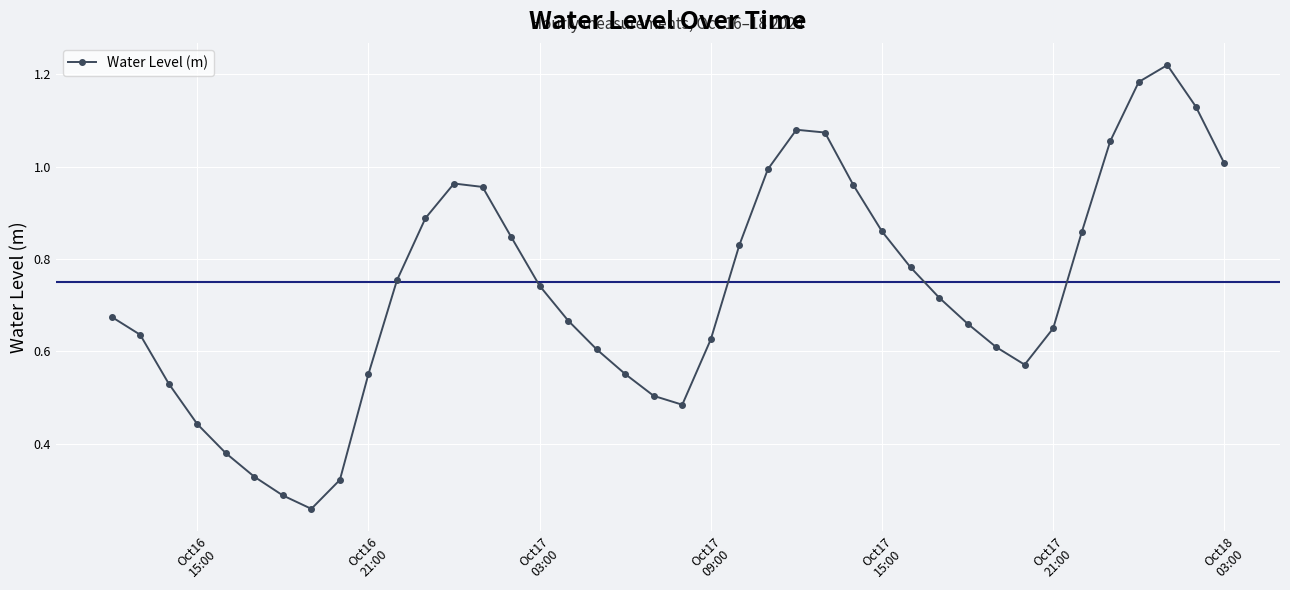

How many interior local peaks (higher than both neighbors) does the data have?

3